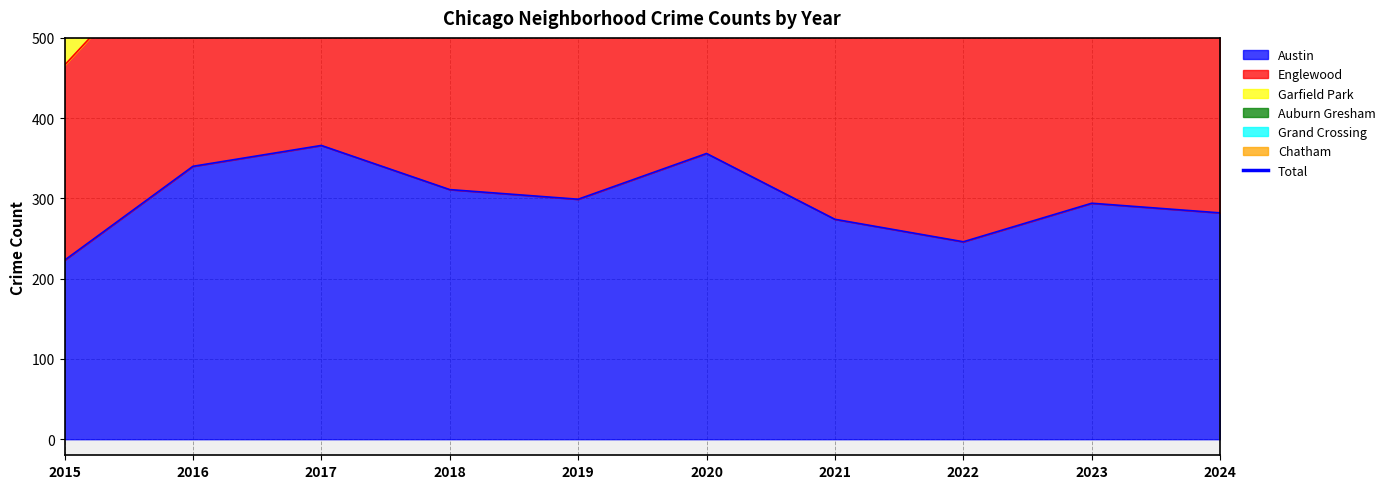

The value at 2023 is 1213. True or false?

True